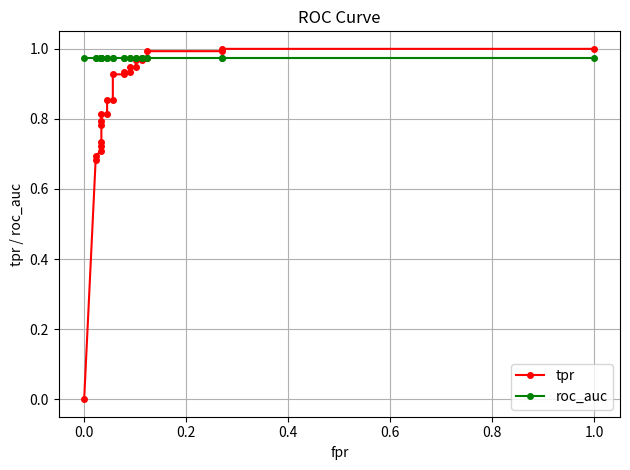

What is the difference between the second highest and second lowest values in the tpr series?

0.3